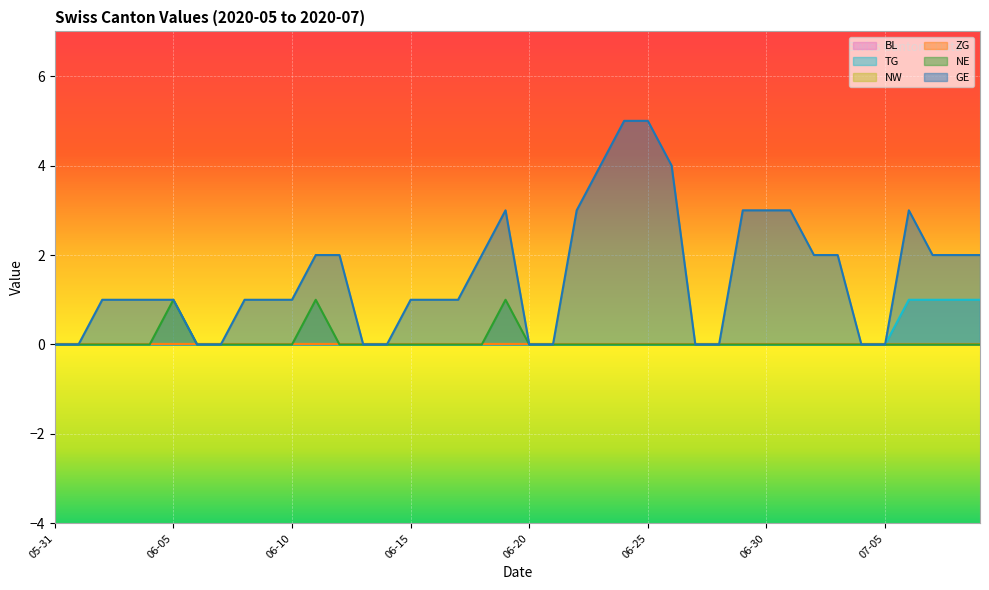

What is the spread (max minus min) of values at 2020-06-09?

1